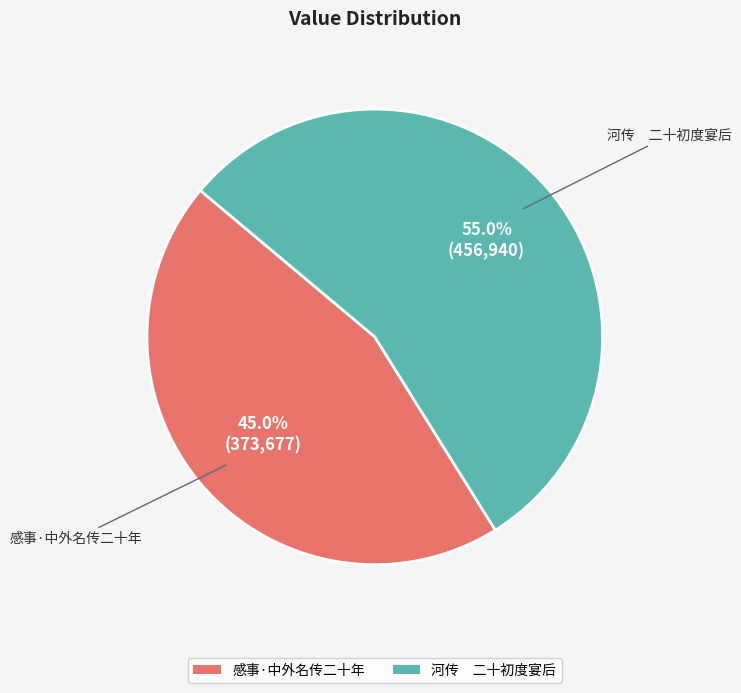

Which slice represents more than half of the pie?

河传 二十初度宴后